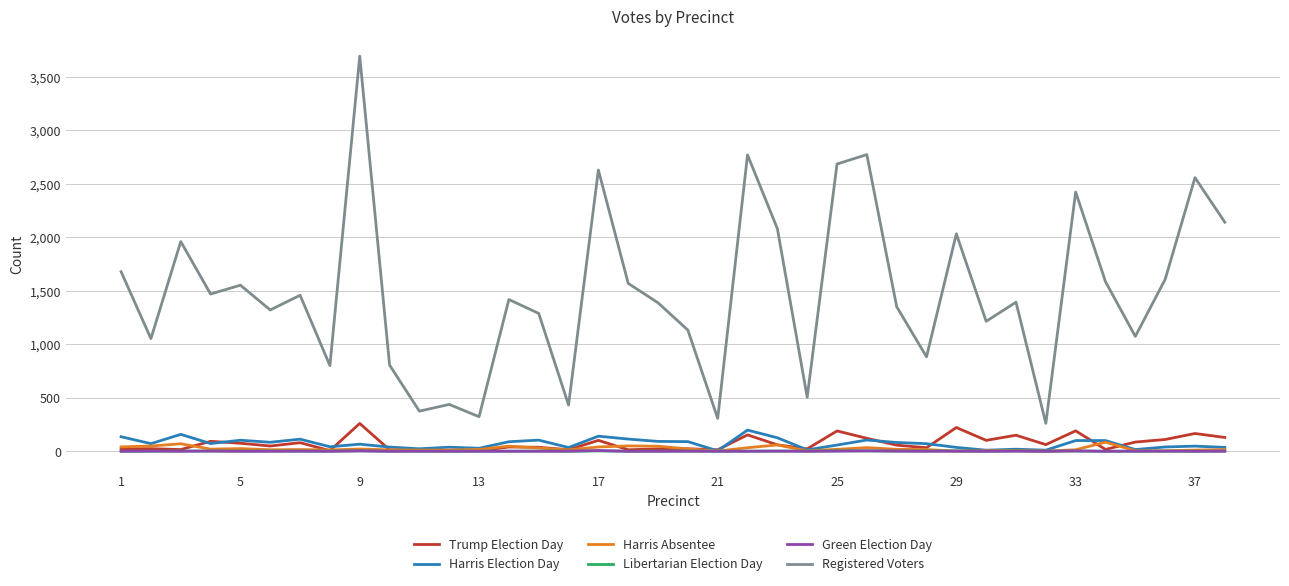

True or false: Registered Voters and Trump Election Day cross at least once.

False